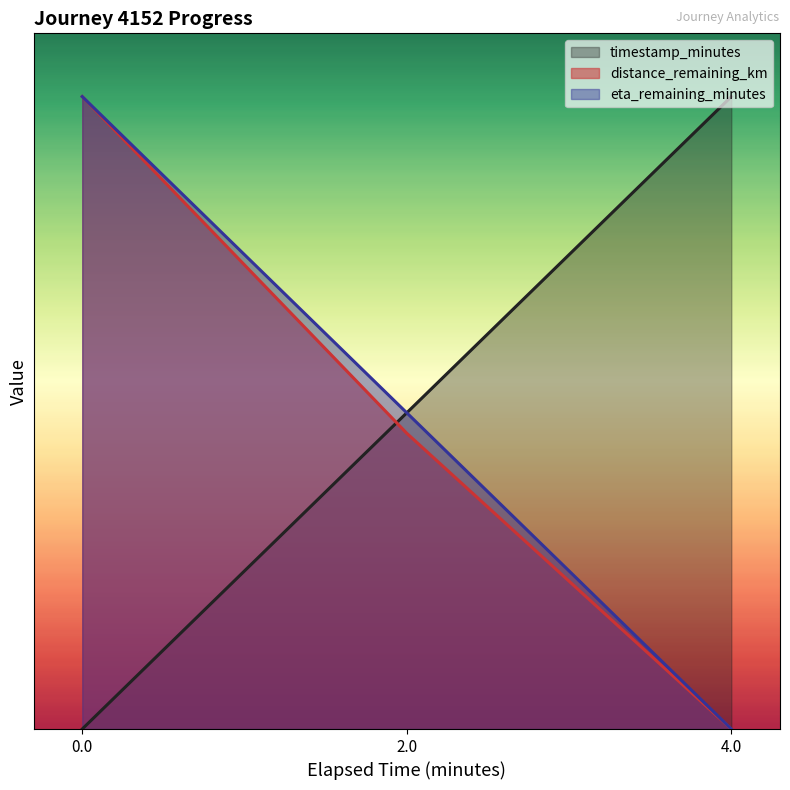

At which category does the chart reach its peak across all series?

4.0